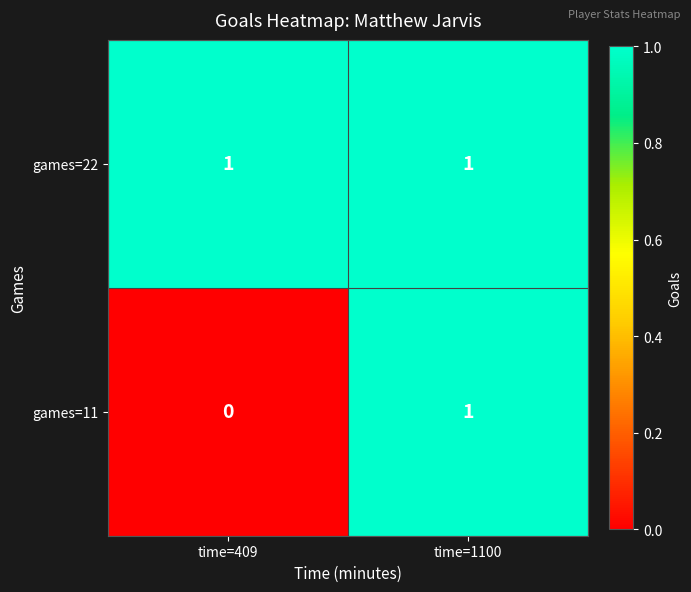

What is the greatest value displayed?

1